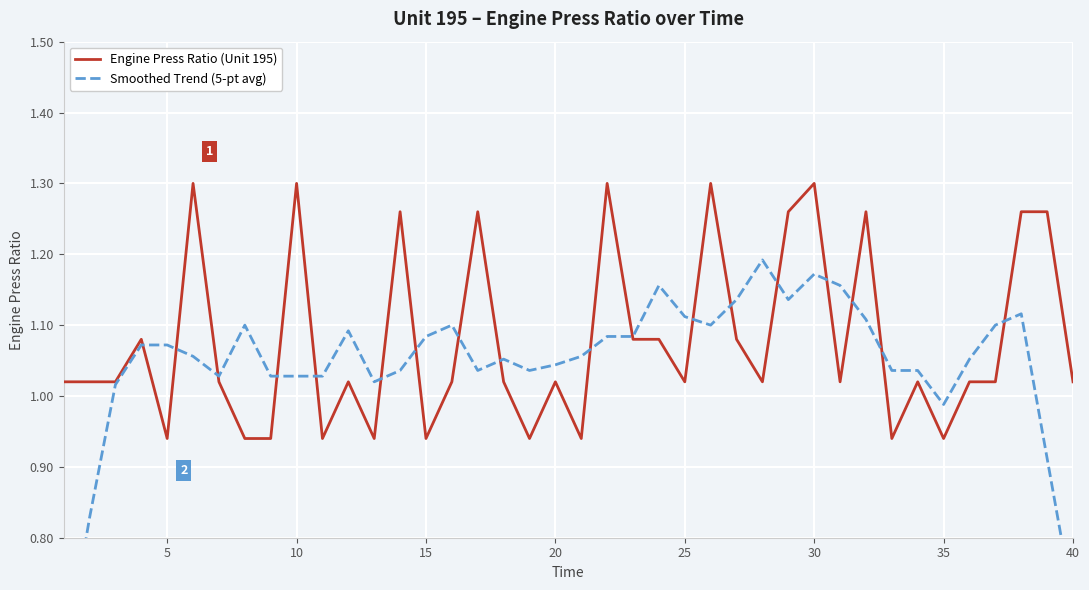

How many interior local peaks does the Engine Press Ratio (Unit 195) series have?

12